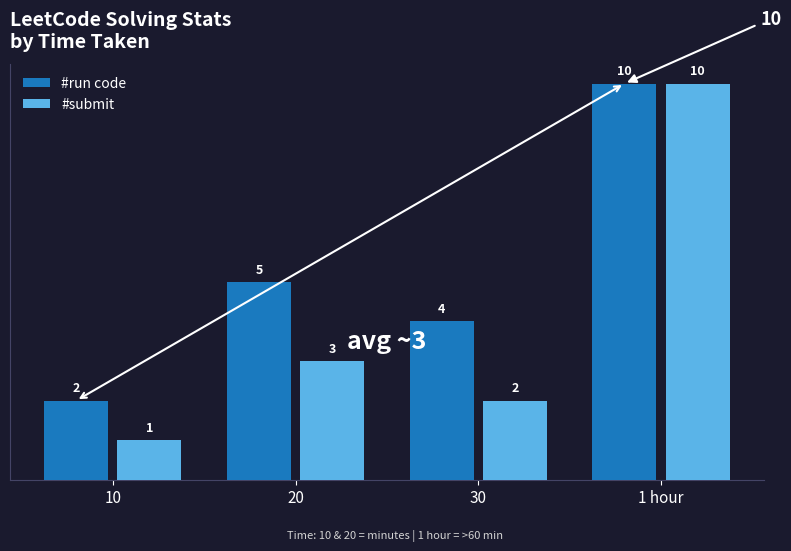

Is it true that #submit equals 10 at 1 hour?

True